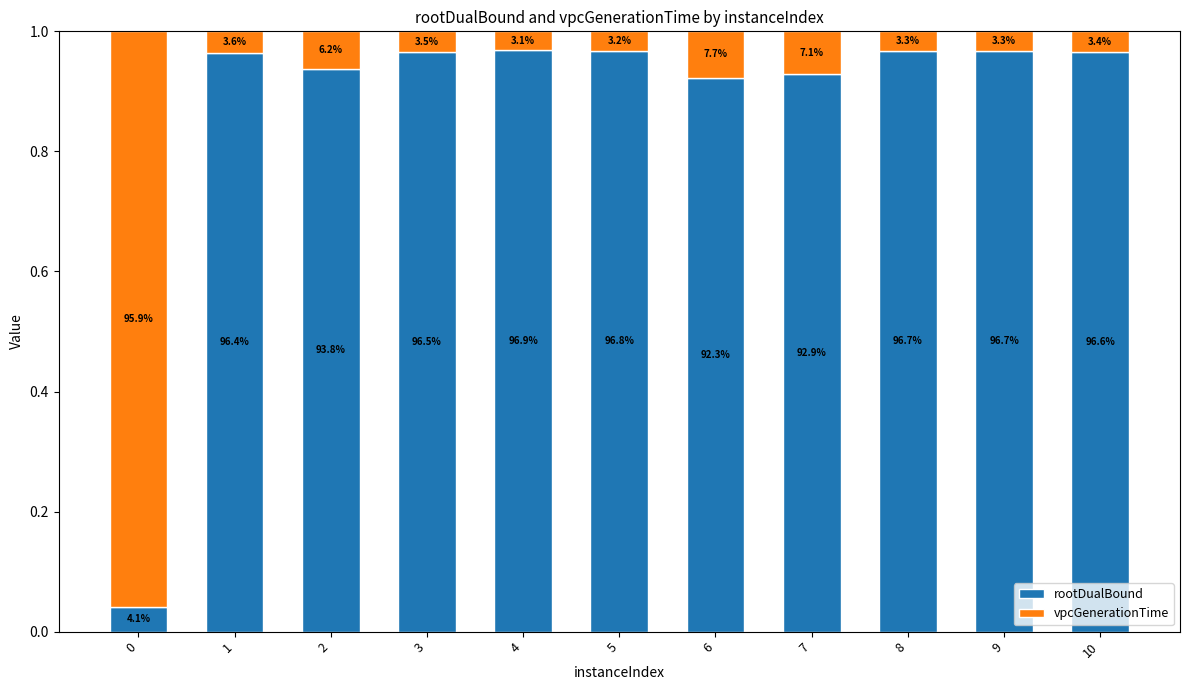

What is the value of the rootDualBound bar at the 2nd from the left?

1.0